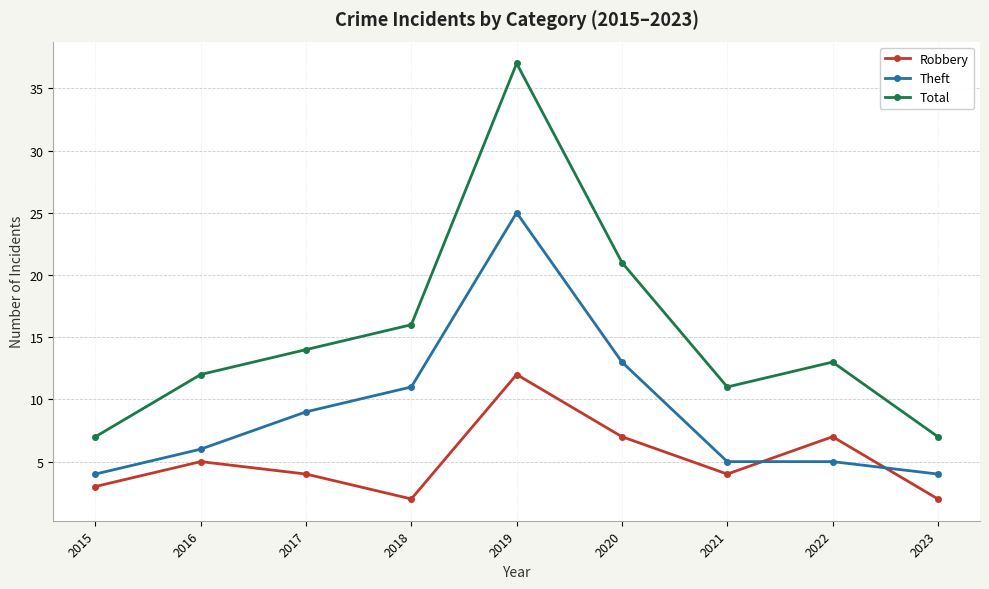

What is the maximum value for Total?

37